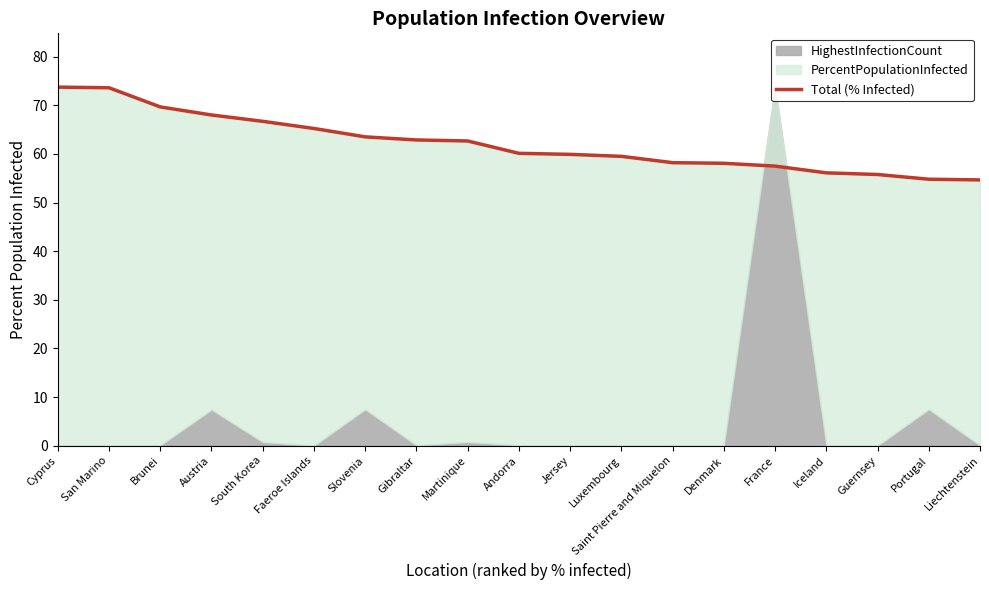

How many lines are shown in the chart?

1